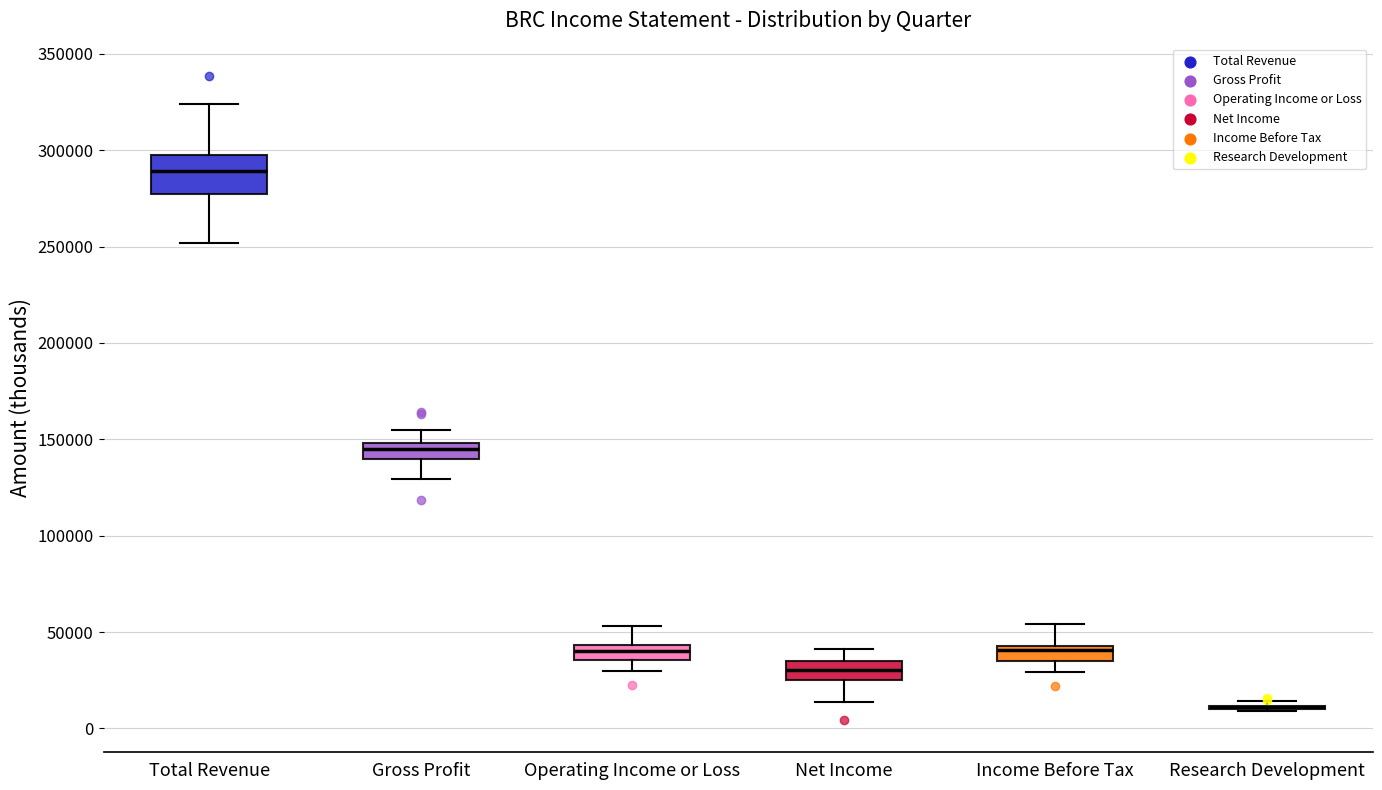

Reading left to right, transcribe this box plot: for each box, give where its median line is, the range the box spans, and where its two whiskers end, as read against the y-axis. The values are not printed on the chart, so give them approximately, as read against the axis.

Total Revenue: median 290000, box 275000 to 300000, whiskers 250000 to 325000
Gross Profit: median 145000, box 140000 to 150000, whiskers 130000 to 155000
Operating Income or Loss: median 40000, box 35000 to 45000, whiskers 30000 to 55000
Net Income: median 30000, box 25000 to 35000, whiskers 15000 to 40000
Income Before Tax: median 40000, box 35000 to 45000, whiskers 30000 to 55000
Research Development: box collapsed to a line at 10000, whiskers 10000 to 15000